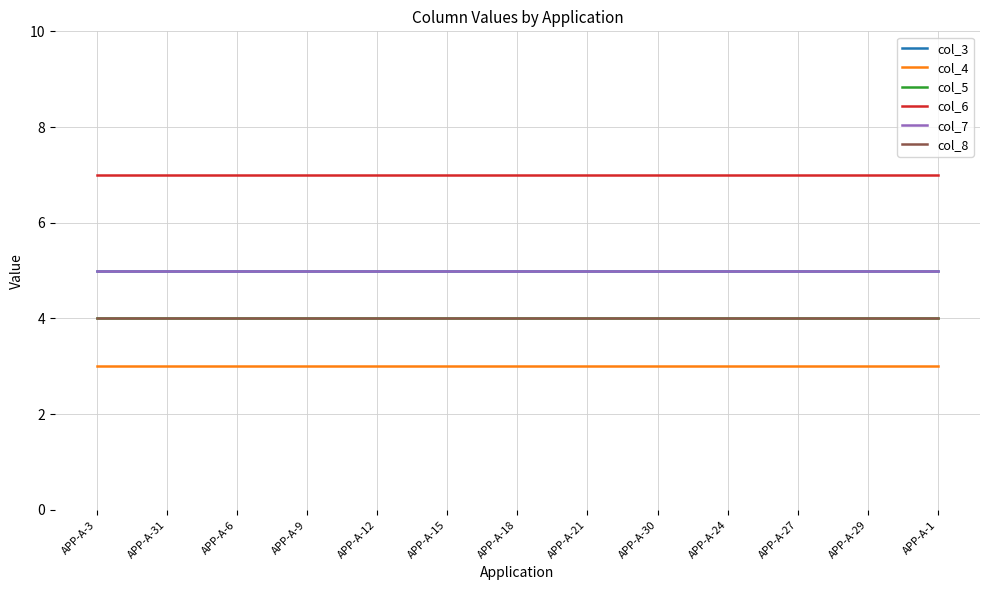

True or false: col_5 and col_3 intersect in this chart.

False